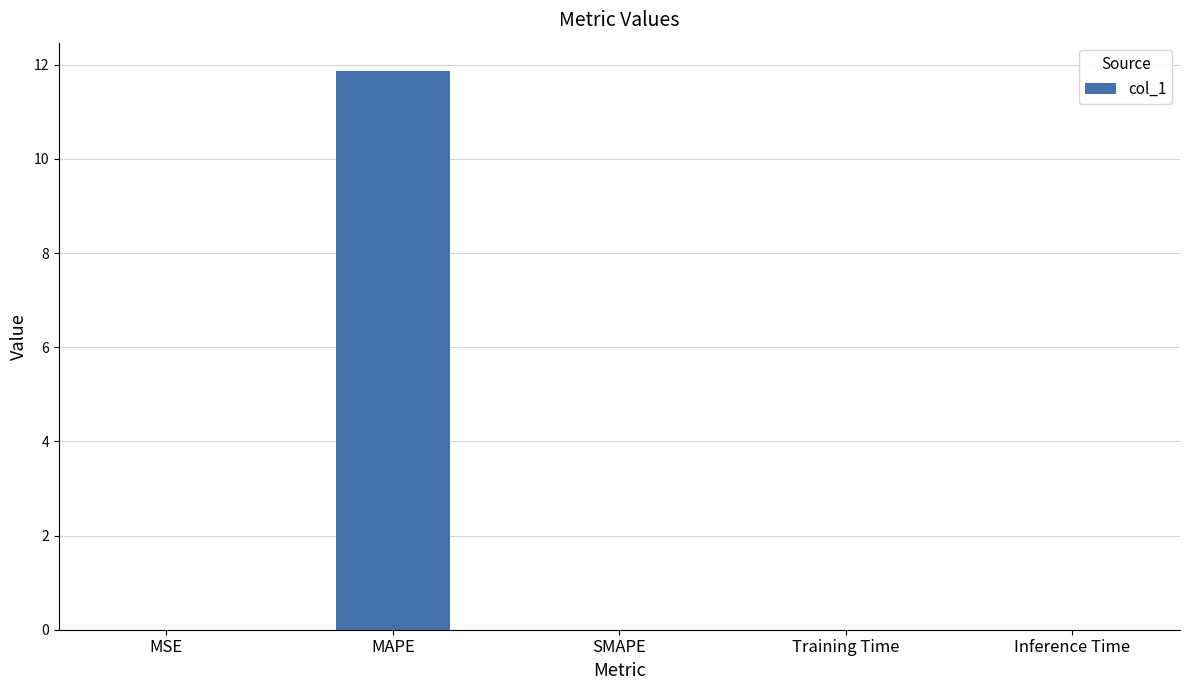

Is it true that the value at MAPE is 11.9?

True